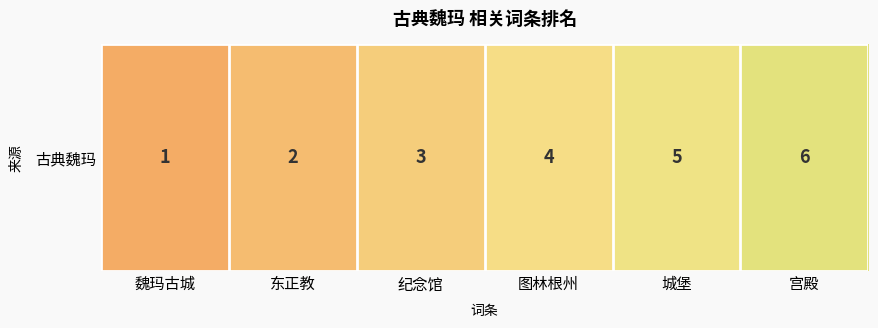

Rank the categories by value from lowest to highest.

魏玛古城, 东正教, 纪念馆, 图林根州, 城堡, 宫殿